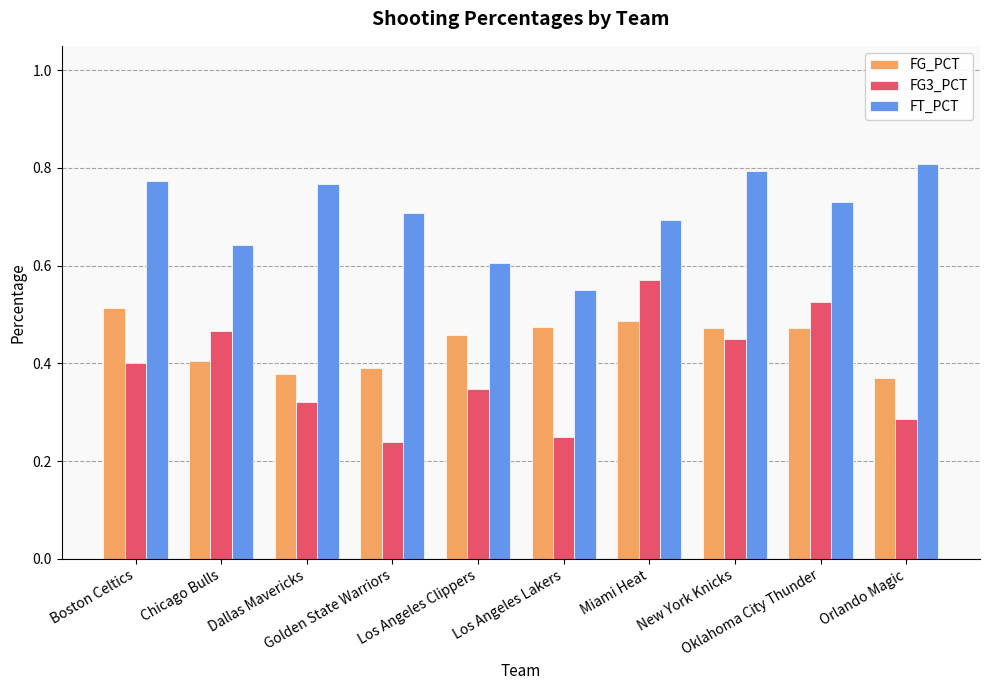

True or false: FG3_PCT has a value of 0.4 at Golden State Warriors.

False